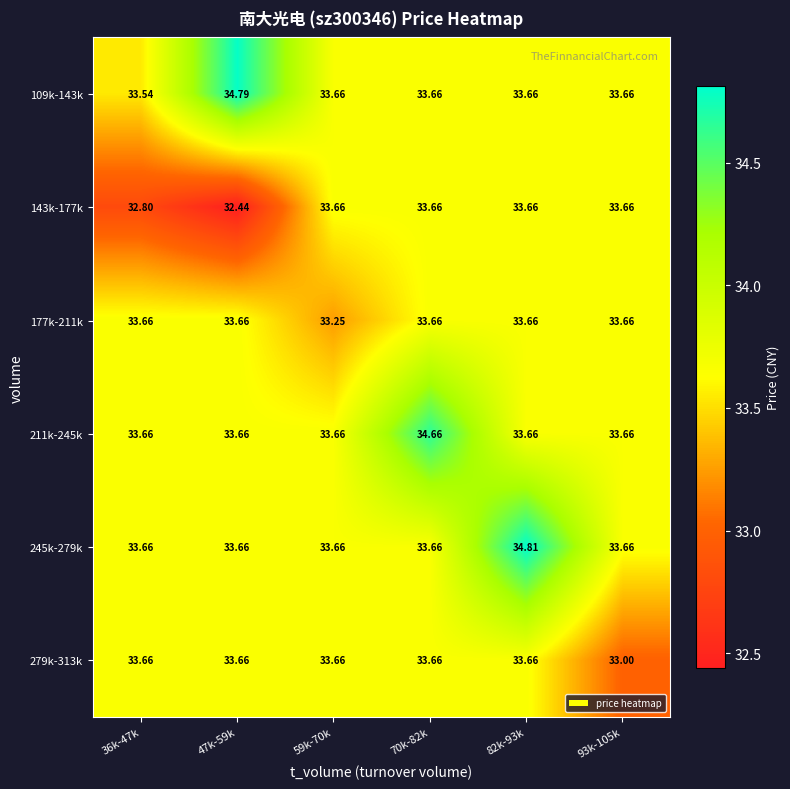

Is the value of 177k-211k at 59k-70k greater than the value of 211k-245k at 36k-47k?

No